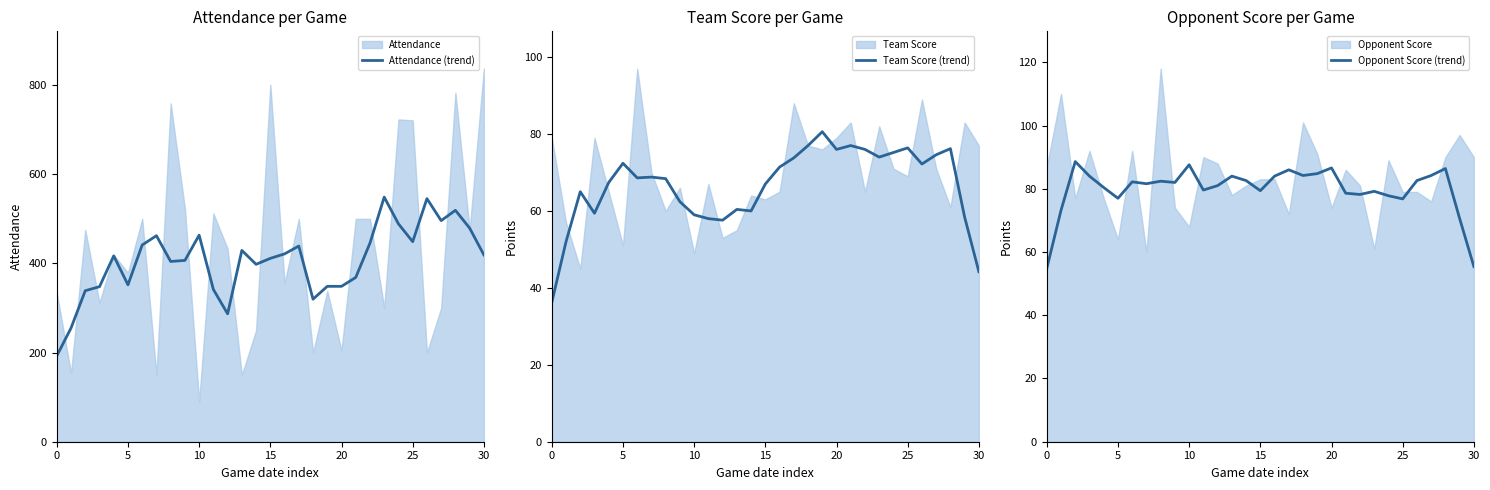

The Team Score (trend) series shows 21.3 at 15. True or false?

False